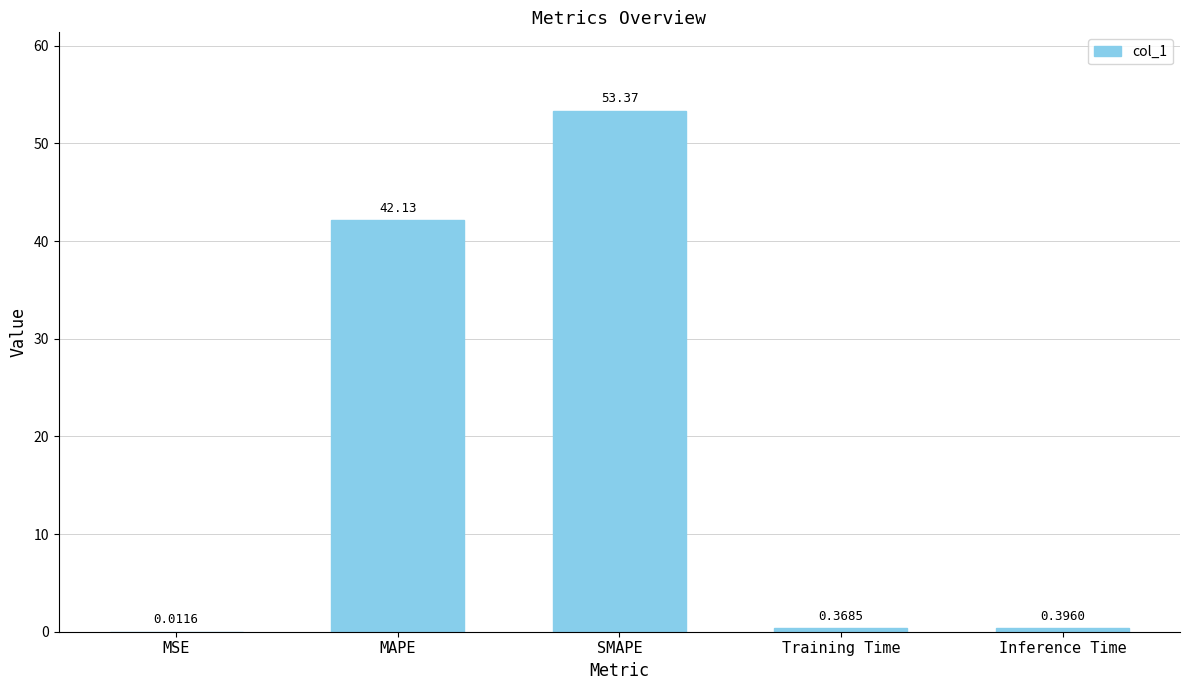

Are the bars grouped side by side (vs. stacked)?

No